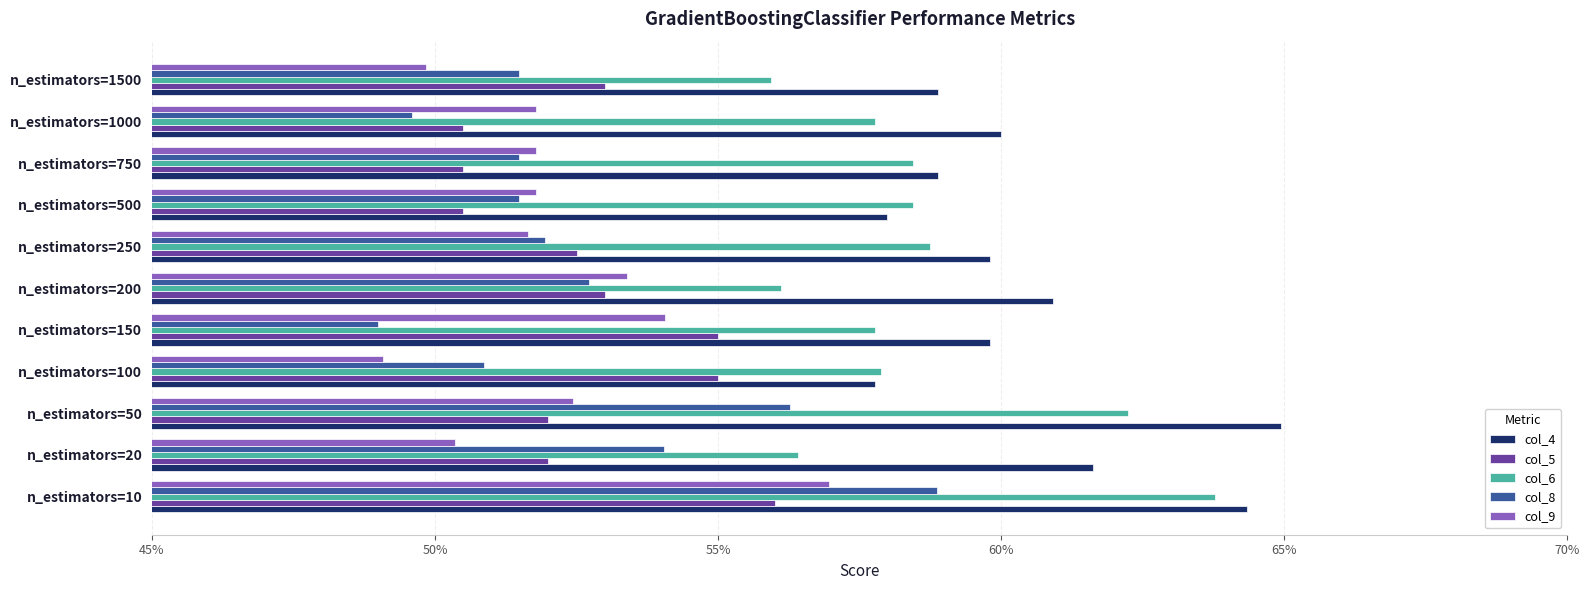

What are all the series names shown in the legend?

col_4, col_5, col_6, col_8, col_9